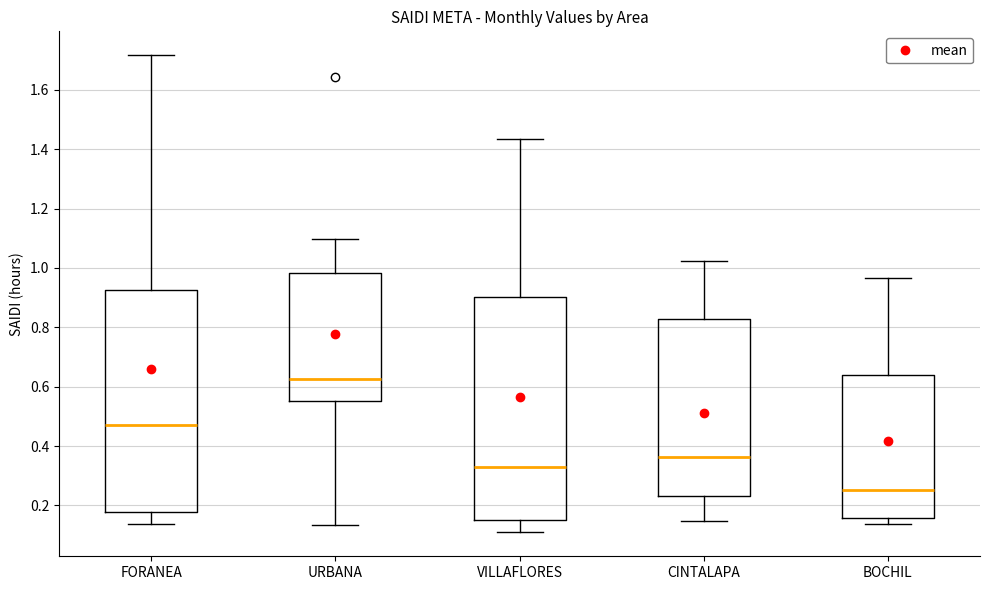

Which box's median line is the lowest?

BOCHIL